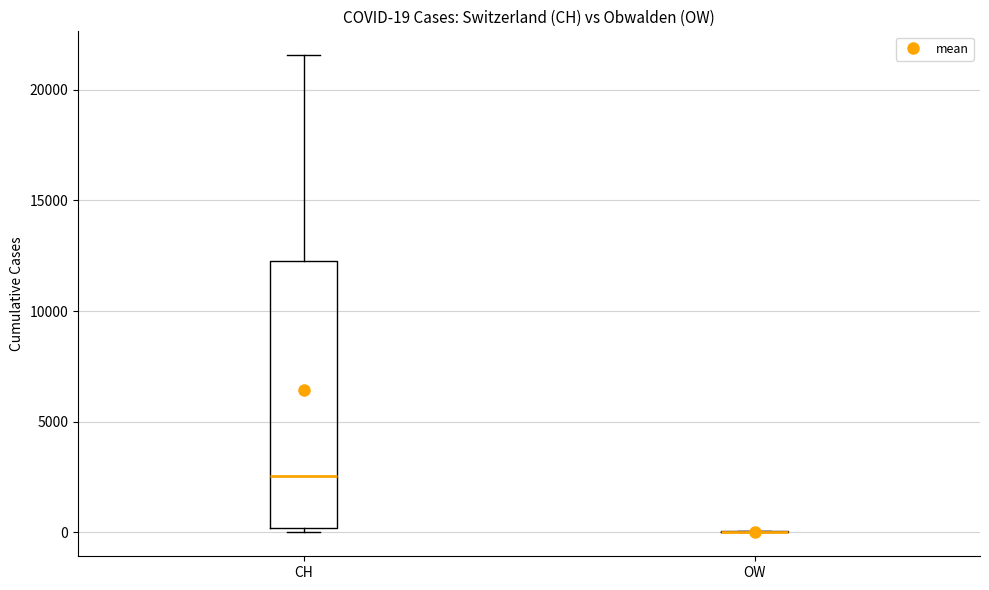

Comparing the boxes themselves (not the whiskers), which one is the tallest?

CH